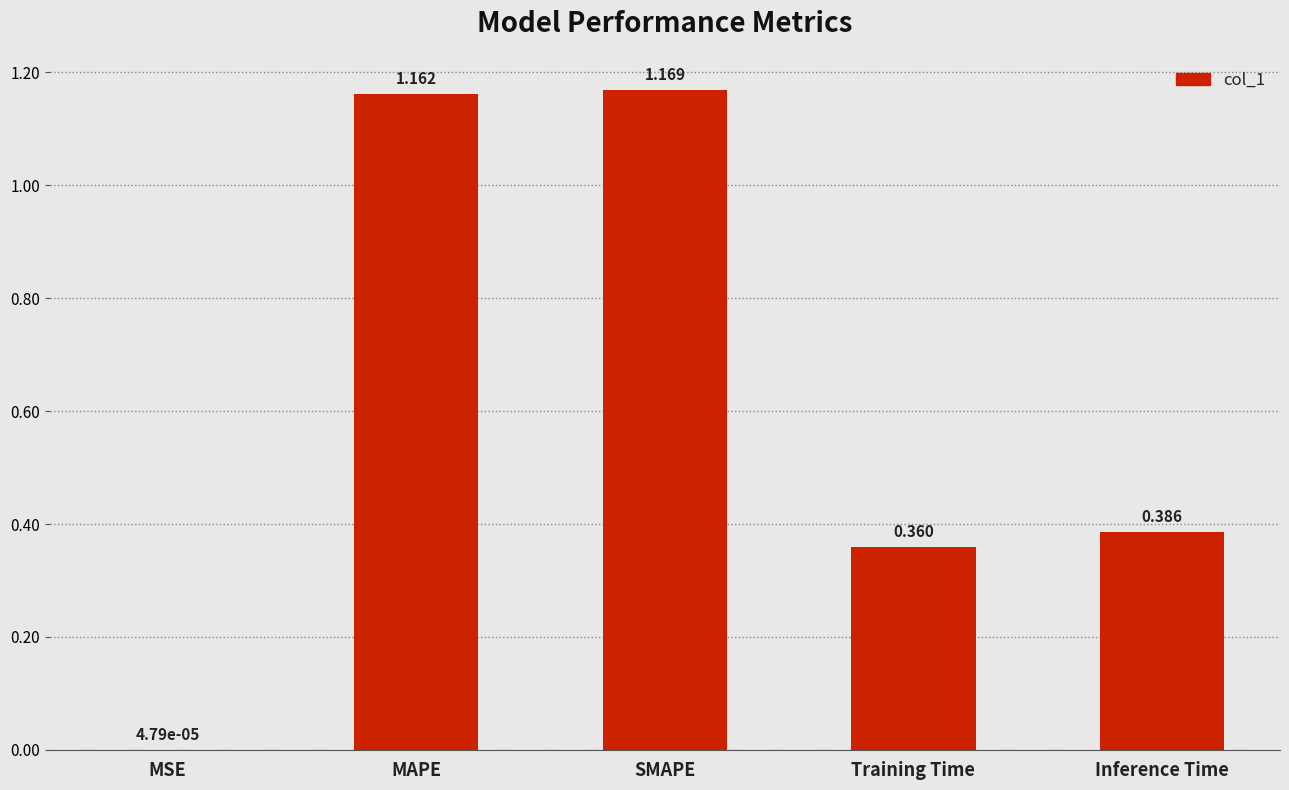

Between MAPE and Inference Time, which is larger?

MAPE